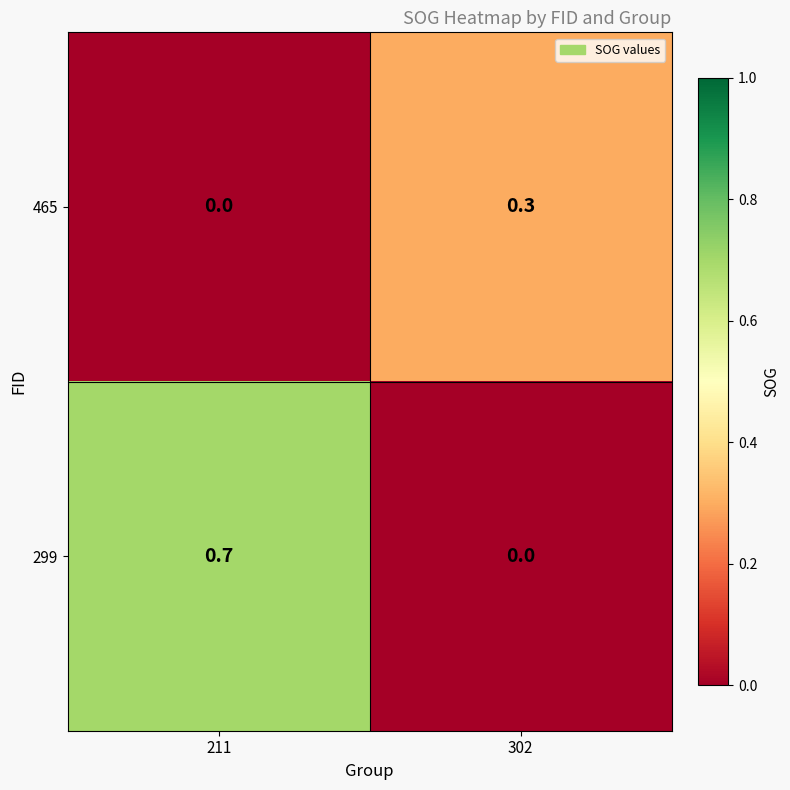

List the series in order of their peak value, lowest first.

465, 299